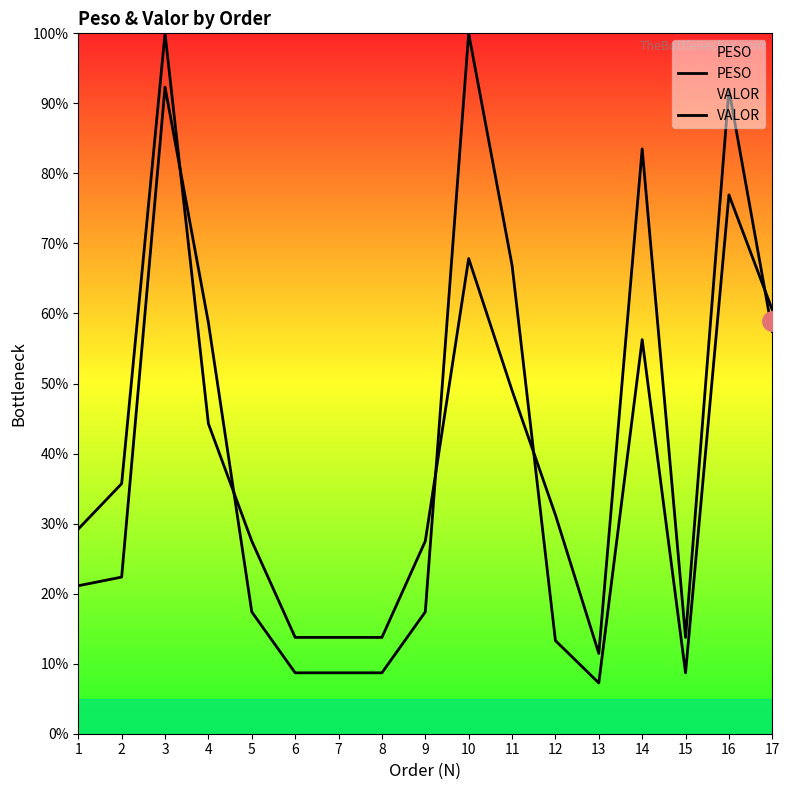

Which series ends up on top after the final intersection of PESO and VALOR?

PESO